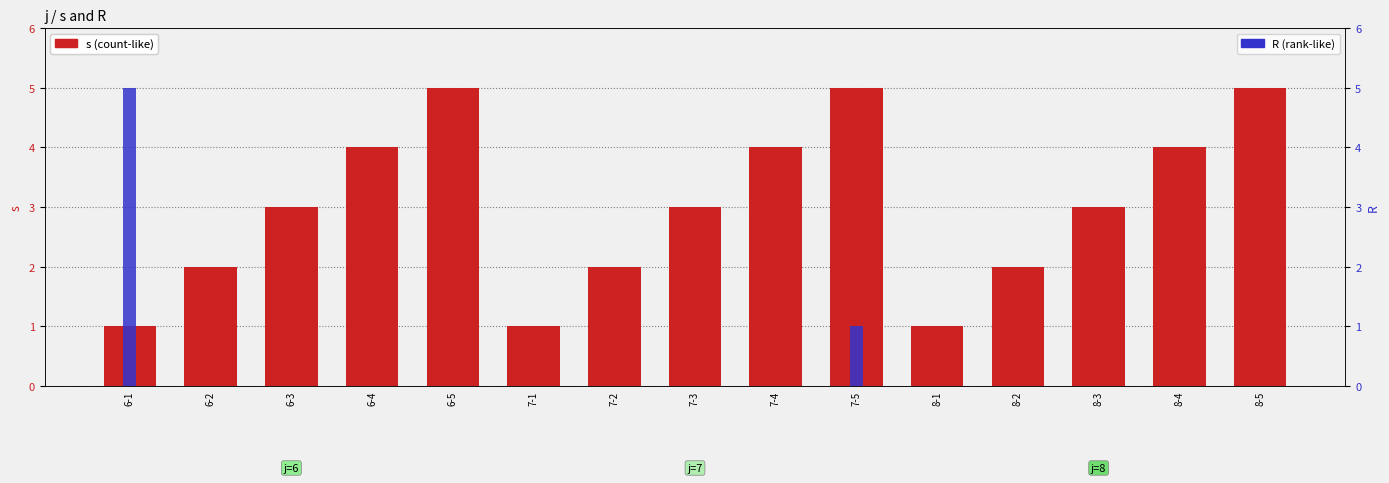

Reading right to left, what are all the values shown in this chart?

s: 8-5=5	8-4=4	8-3=3	8-2=2	8-1=1	7-5=5	7-4=4	7-3=3	7-2=2	7-1=1	6-5=5	6-4=4	6-3=3	6-2=2	6-1=1
R: 8-5=0	8-4=0	8-3=0	8-2=0	8-1=0	7-5=1	7-4=0	7-3=0	7-2=0	7-1=0	6-5=0	6-4=0	6-3=0	6-2=0	6-1=5